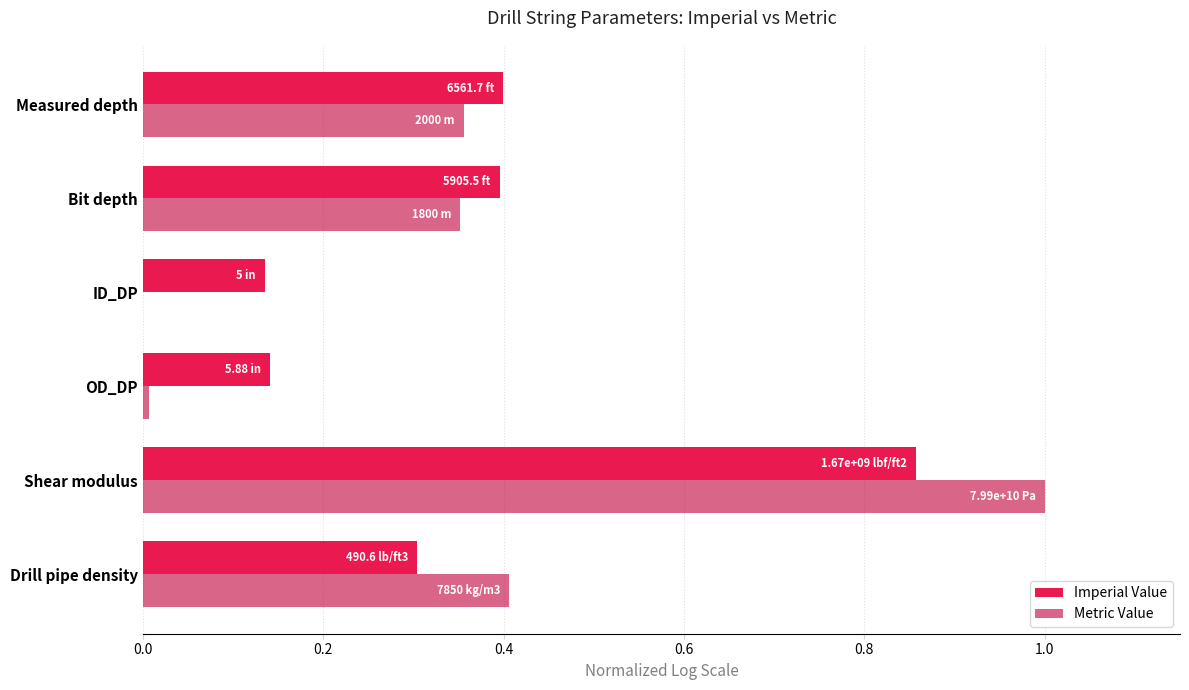

What is the sum of all Metric Value values?

2.1